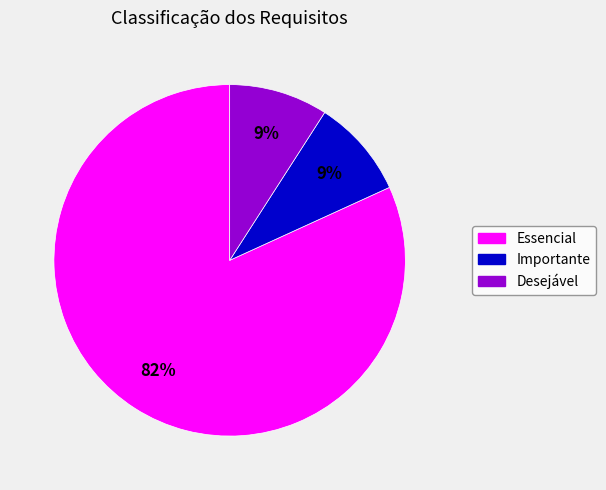

How many segments does this pie chart have?

3